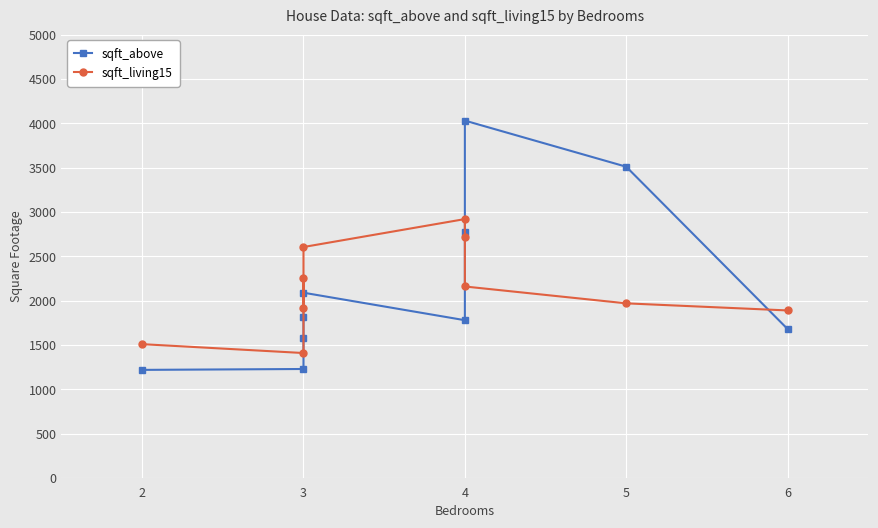

True or false: sqft_above has more than 2 interior local peaks.

False